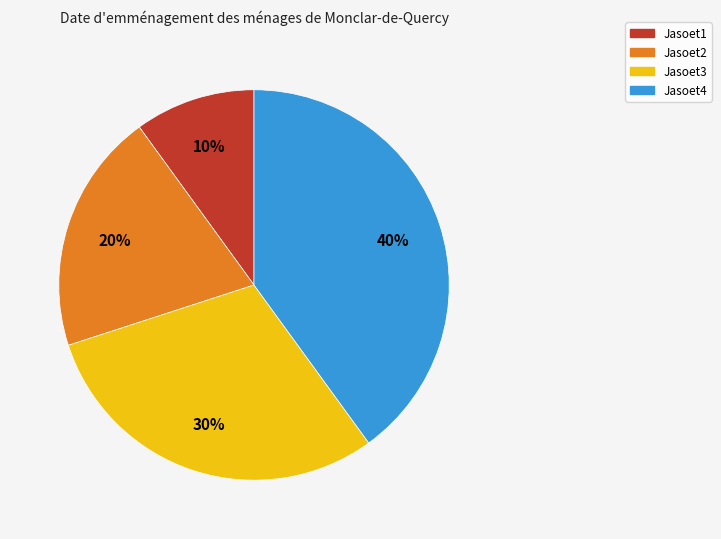

To the nearest percent, what percentage of the pie is Jasoet2?

20%